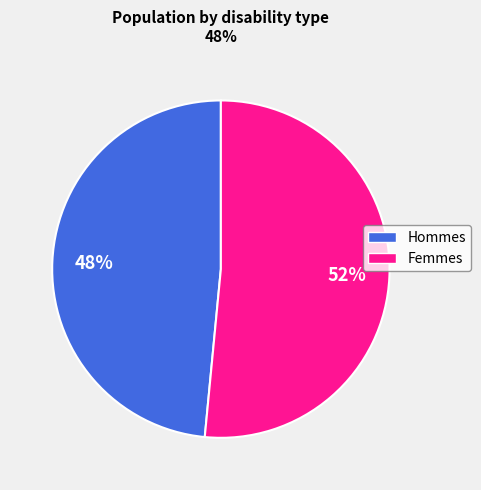

Is there any slice that represents more than half of the pie?

Yes